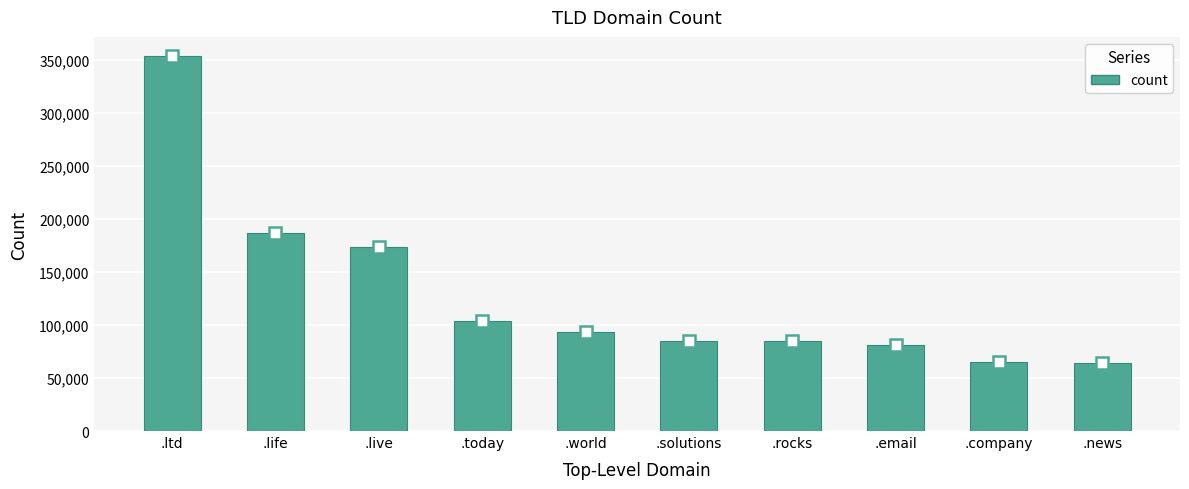

Between .company and .today, which is larger?

.today